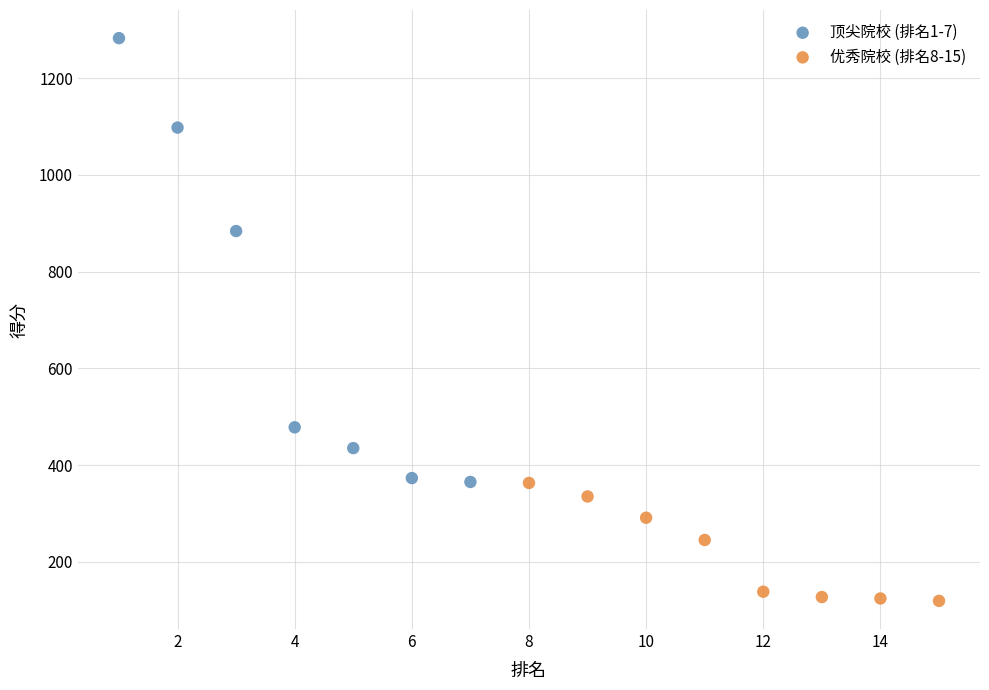

Which series has the largest Y range (max minus min)?

顶尖院校 (排名1-7)